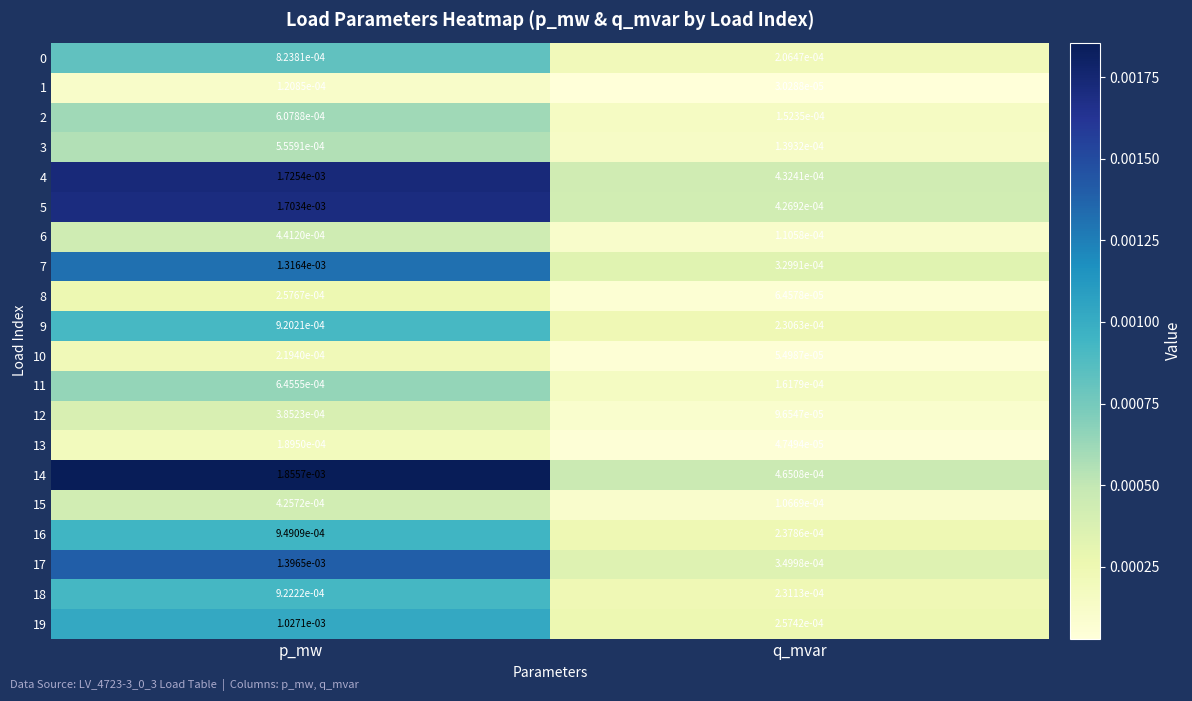

At which category is the sum across all series the highest?

p_mw